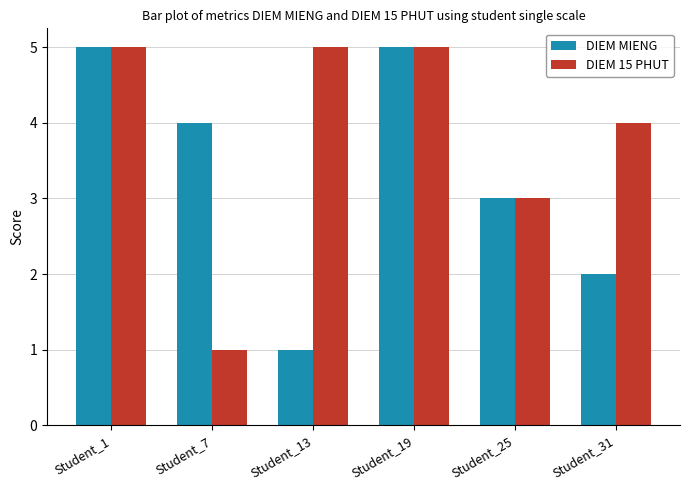

What is the difference between the DIEM 15 PHUT values at Student_25 and Student_13?

2